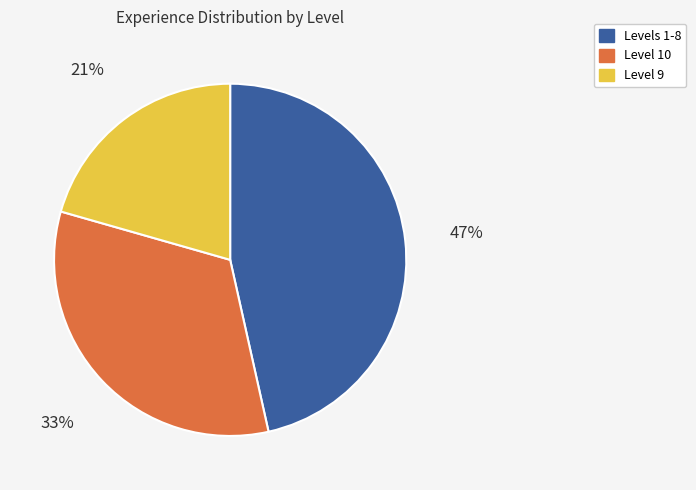

Is there a majority slice in this chart?

No